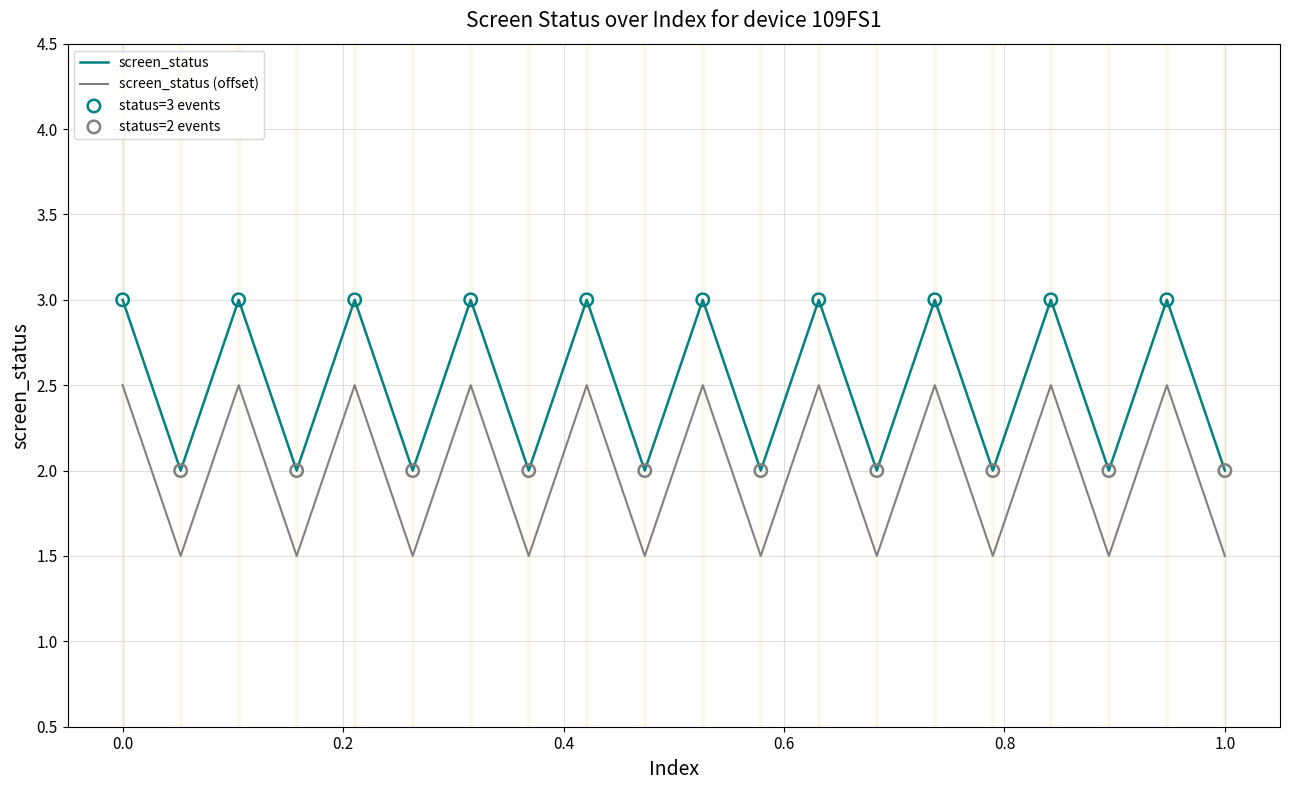

What is the minimum value shown in the chart?

1.5